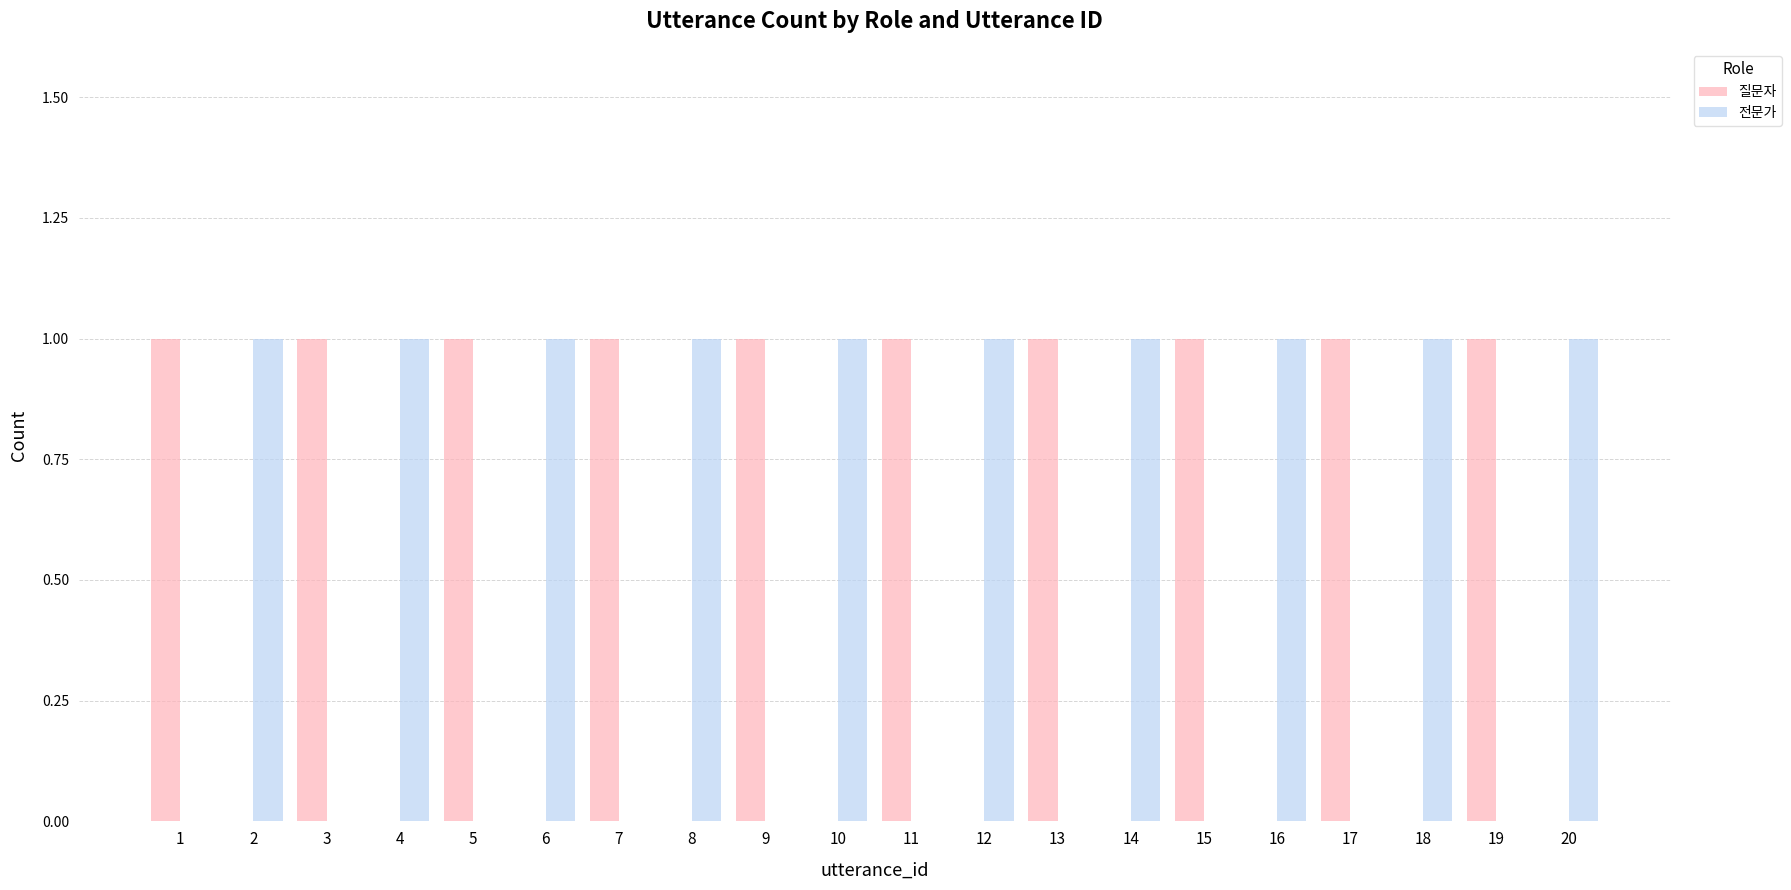

What is the sum of all 전문가 values?

10